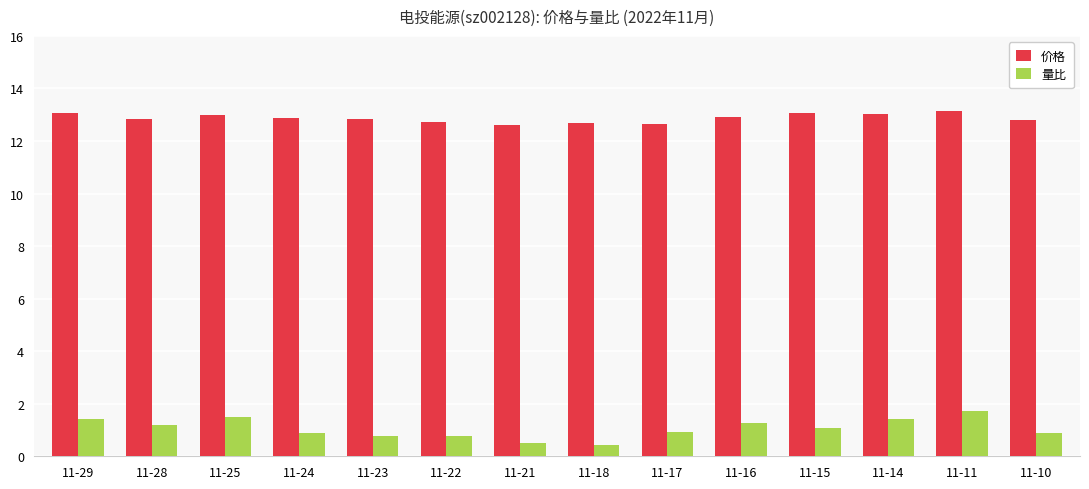

At 11-10, list the series in order from largest to smallest.

价格, 量比